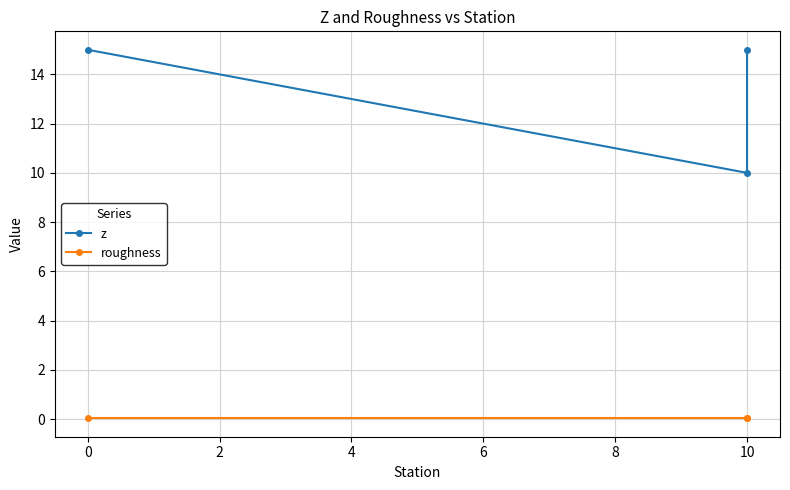

Rank the series at 10 from highest to lowest value.

z, roughness